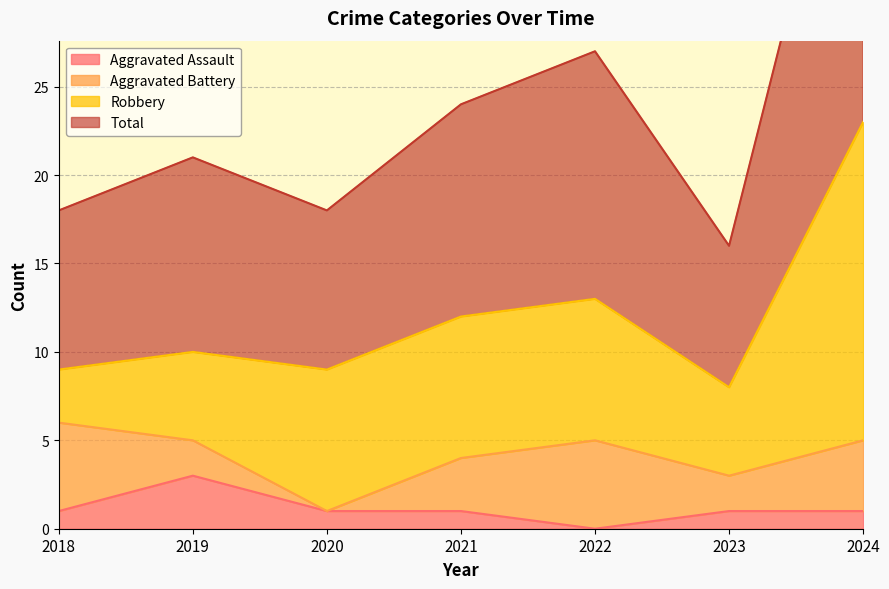

The Aggravated Assault series shows 1 at 2018. True or false?

True